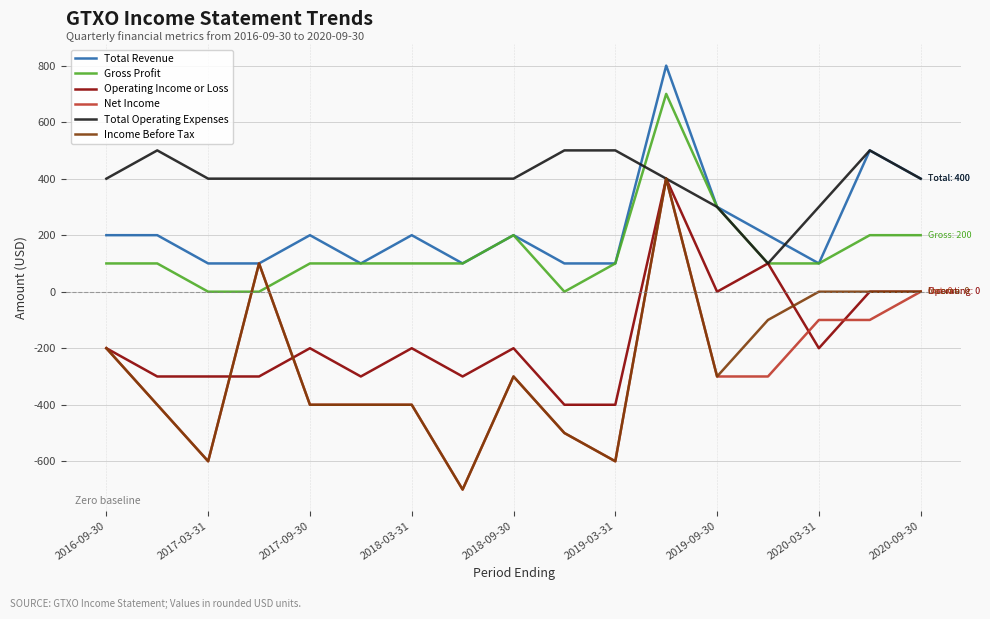

Which series has the largest total across all categories?

Total Operating Expenses